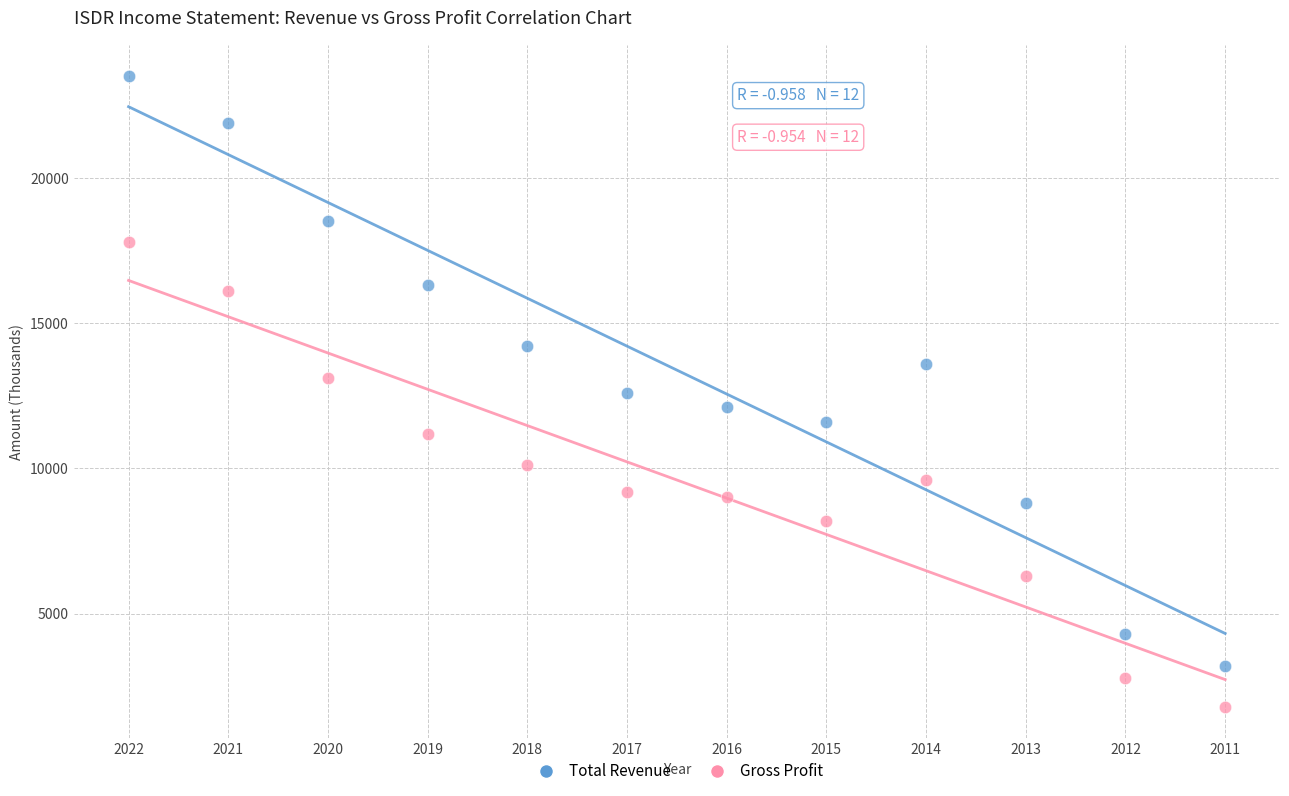

Which series has the largest Y range (max minus min)?

Total Revenue